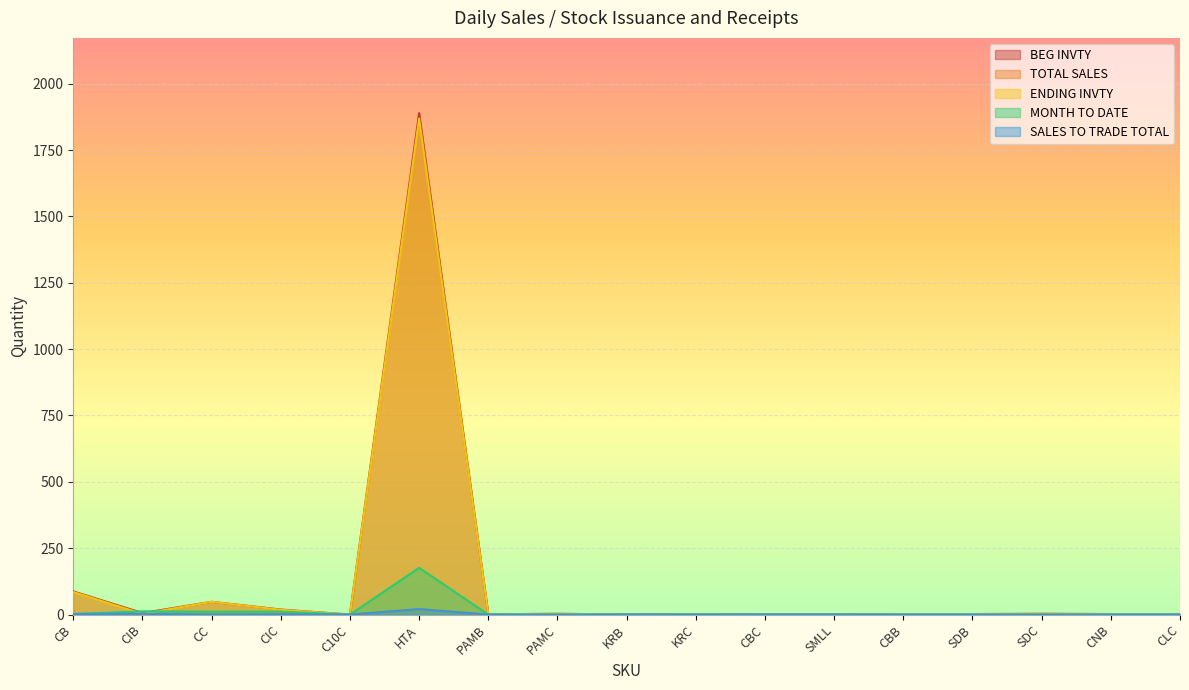

Does the chart display data point markers on the line(s)?

No